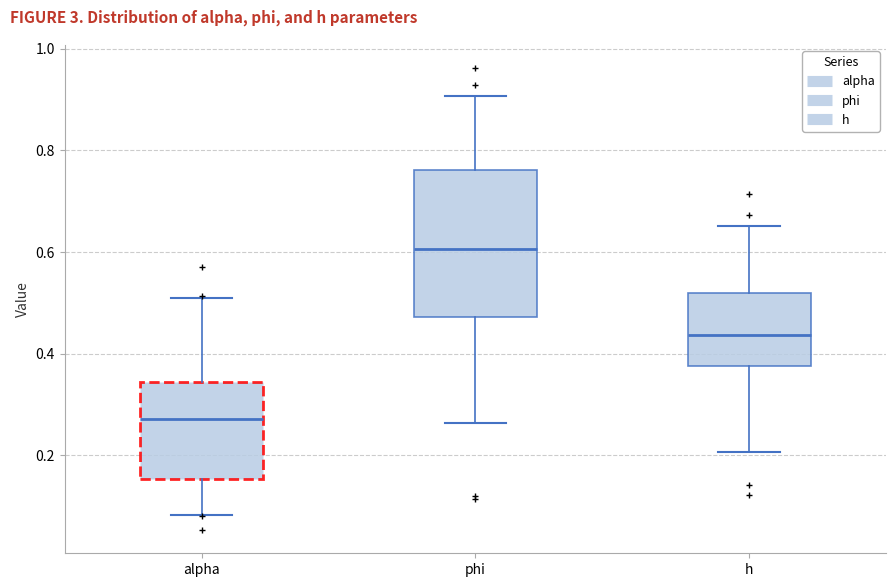

Which box is the tallest, from its lower edge to its upper edge?

phi